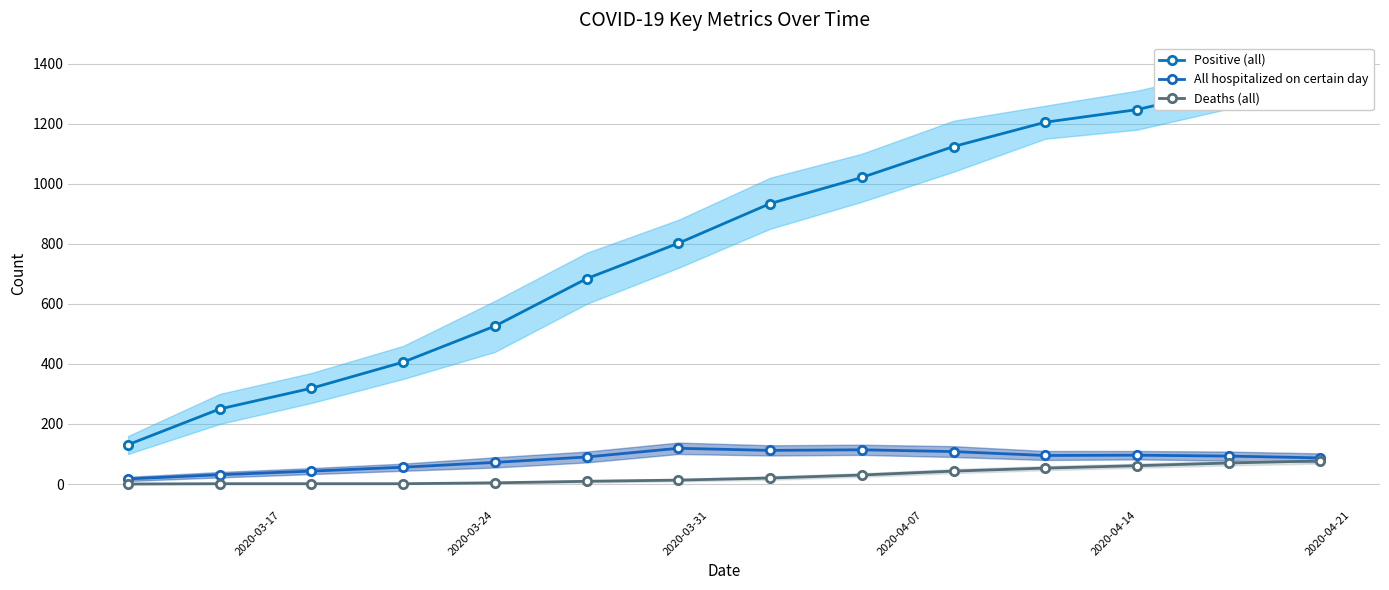

True or false: Deaths (all) and Positive (all) intersect in this chart.

False